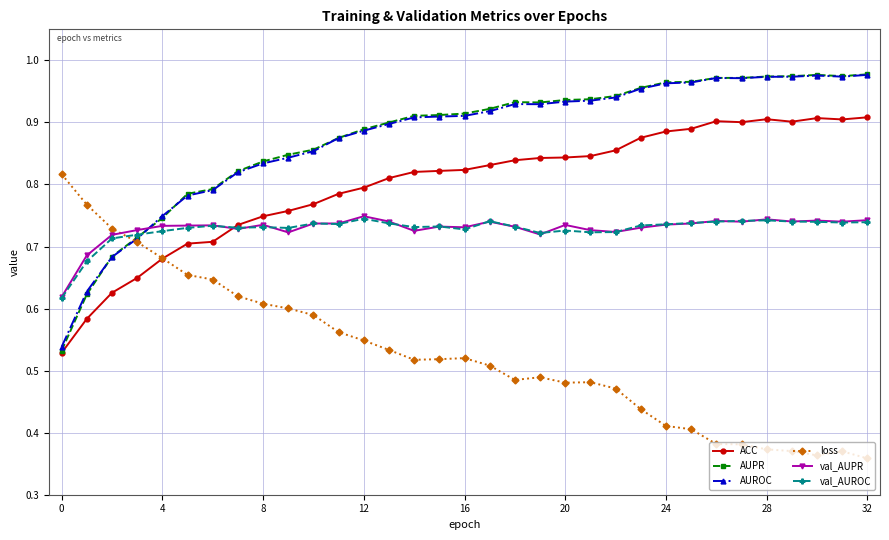

True or false: val_AUPR and val_AUROC intersect in this chart.

True